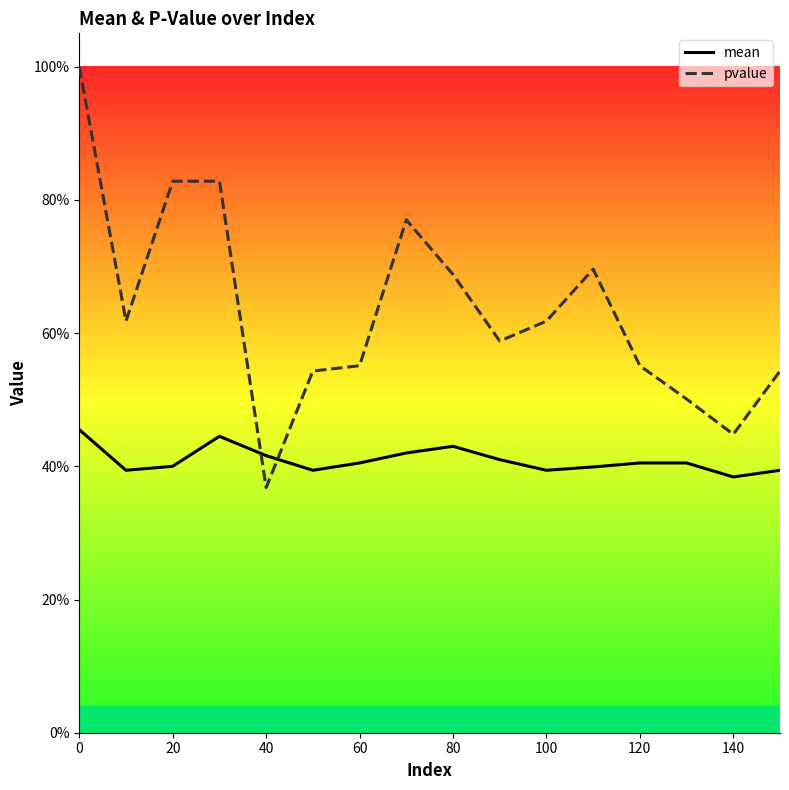

List the series in order of their peak value, highest first.

pvalue, mean